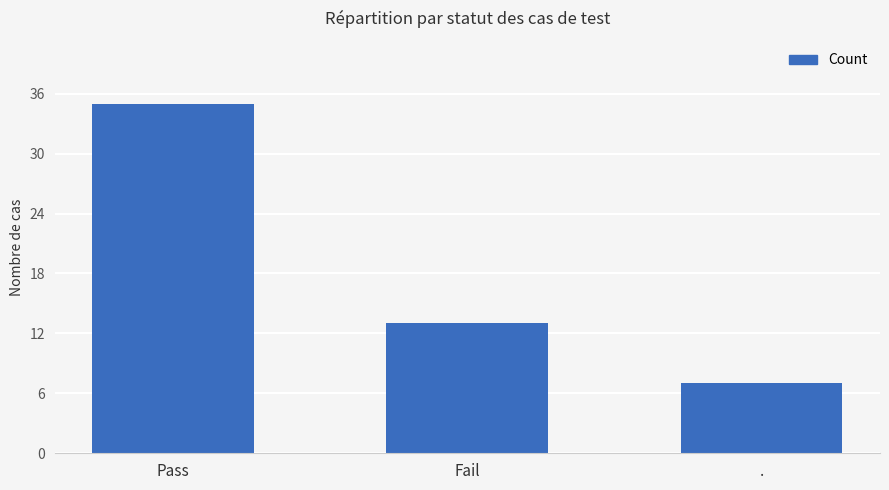

How many data points does each series have?

3